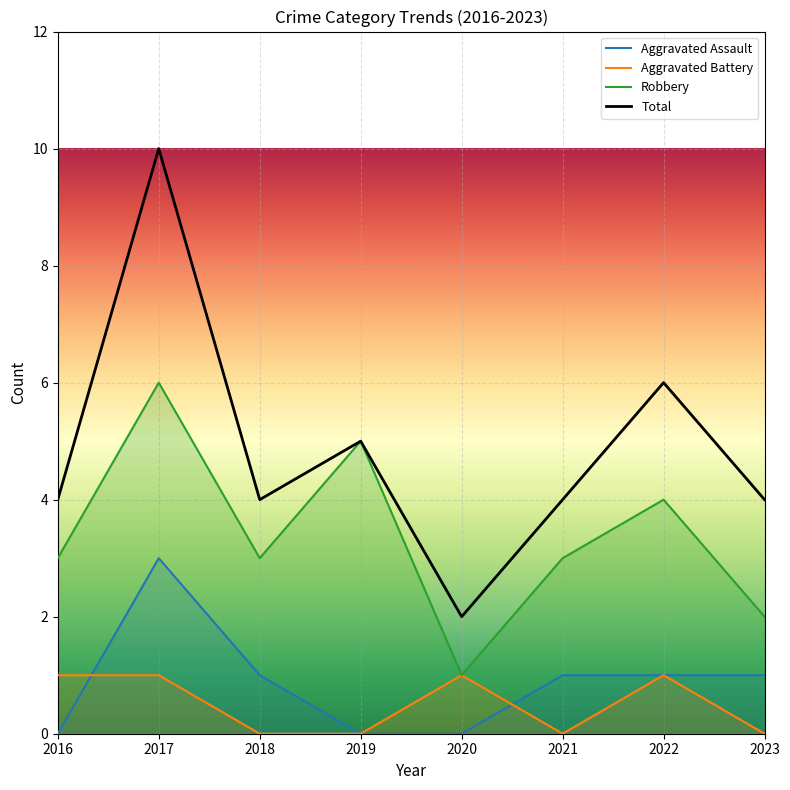

True or false: Aggravated Assault has a value of 1 at 2017.

False